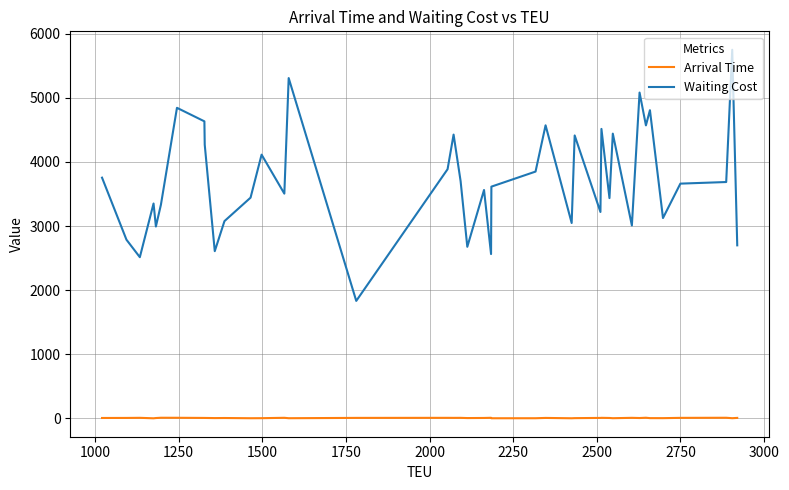

True or false: Arrival Time and Waiting Cost cross at least once.

False